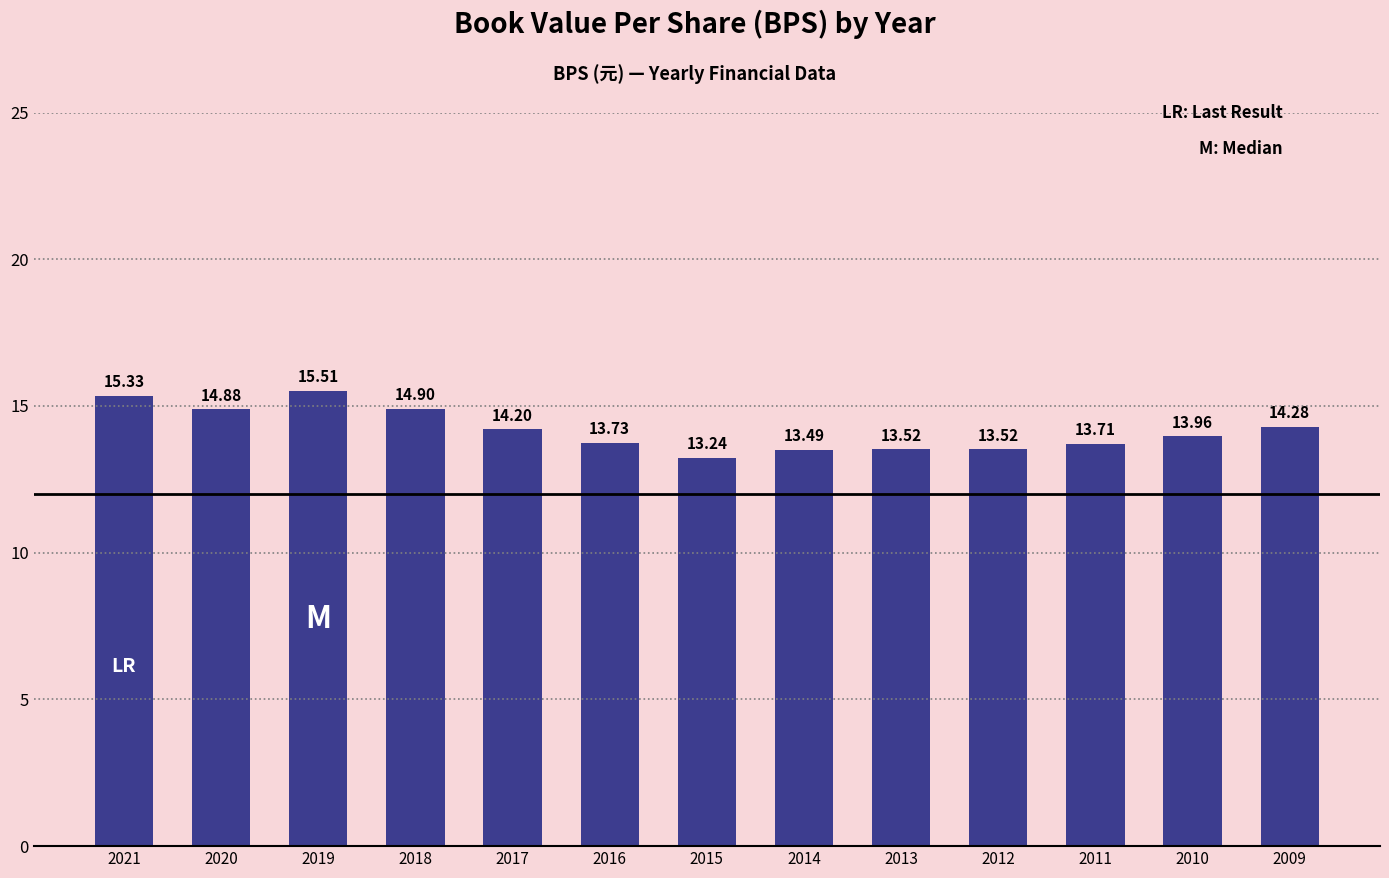

What is the value of the 4th bar from the left?

14.9